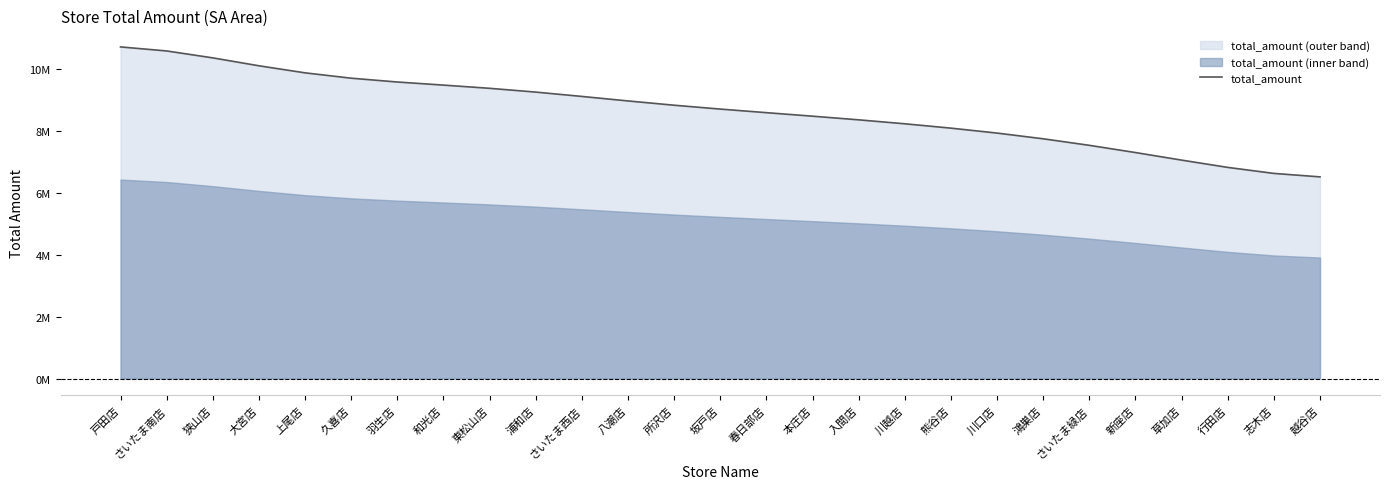

List the labels in order of value, largest first.

戸田店, さいたま南店, 狭山店, 大宮店, 上尾店, 久喜店, 羽生店, 和光店, 東松山店, 浦和店, さいたま西店, 八潮店, 所沢店, 坂戸店, 春日部店, 本庄店, 入間店, 川越店, 熊谷店, 川口店, 鴻巣店, さいたま緑店, 新座店, 草加店, 行田店, 志木店, 越谷店